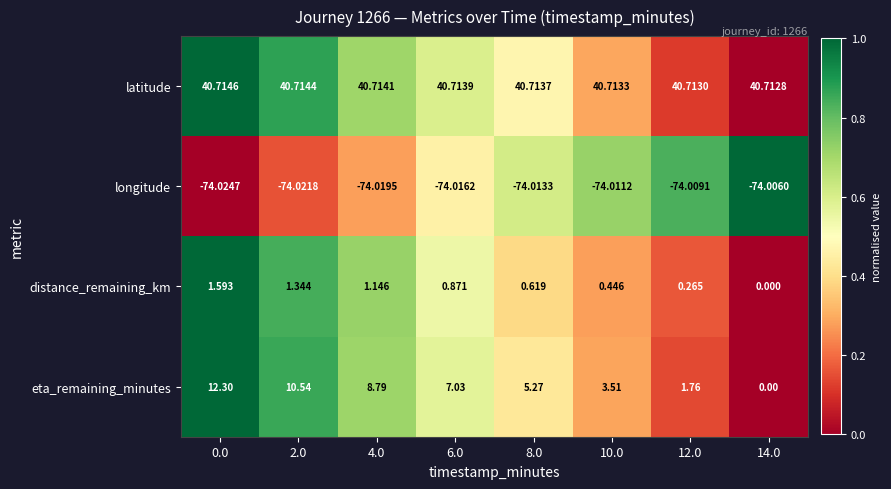

What is the maximum value shown in the chart?

40.7